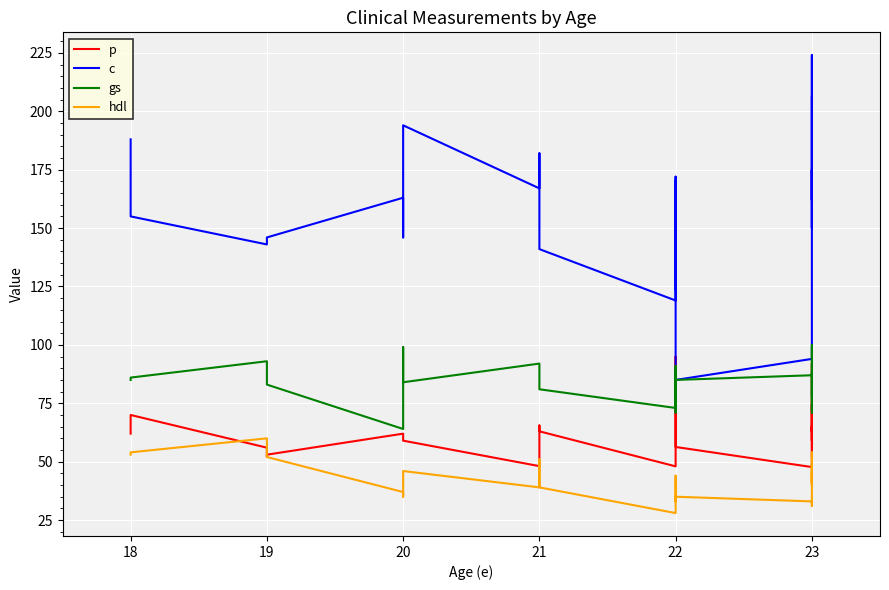

What are all the series names shown in the legend?

p, c, gs, hdl